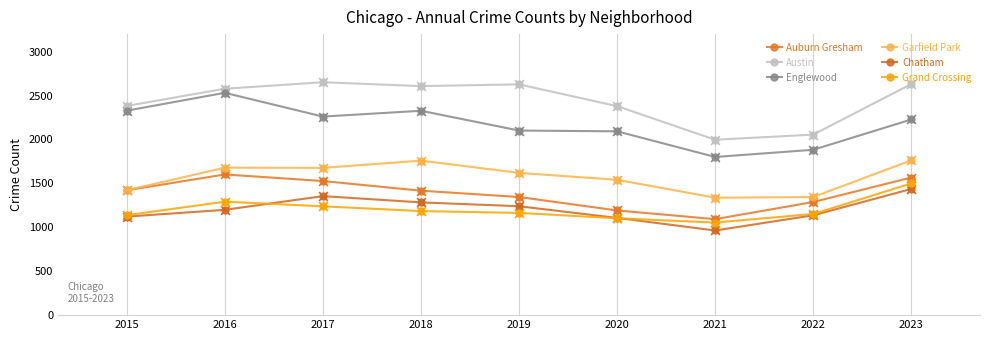

At how many categories does at least one series exceed 1876?

9